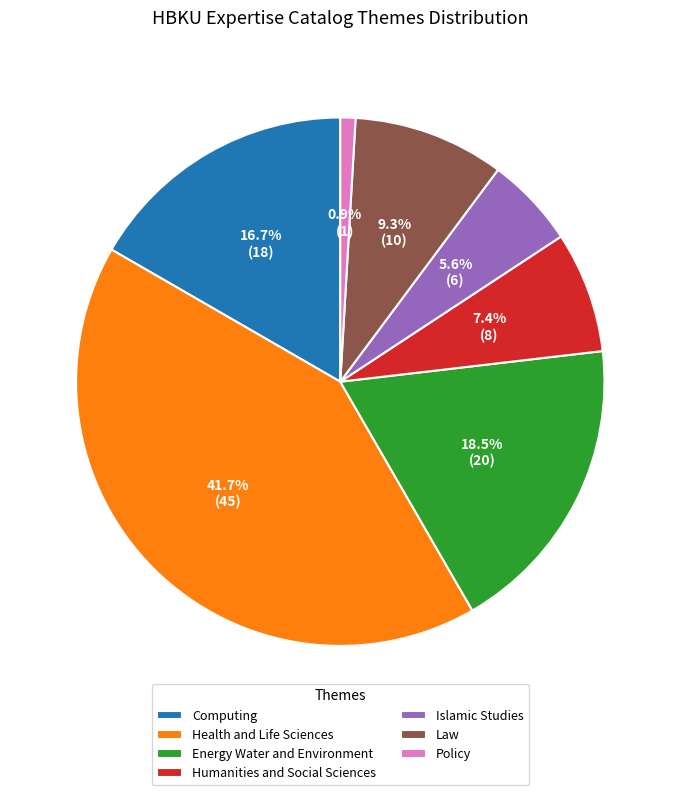

What percentage is the Health and Life Sciences slice, to the nearest percent?

42%